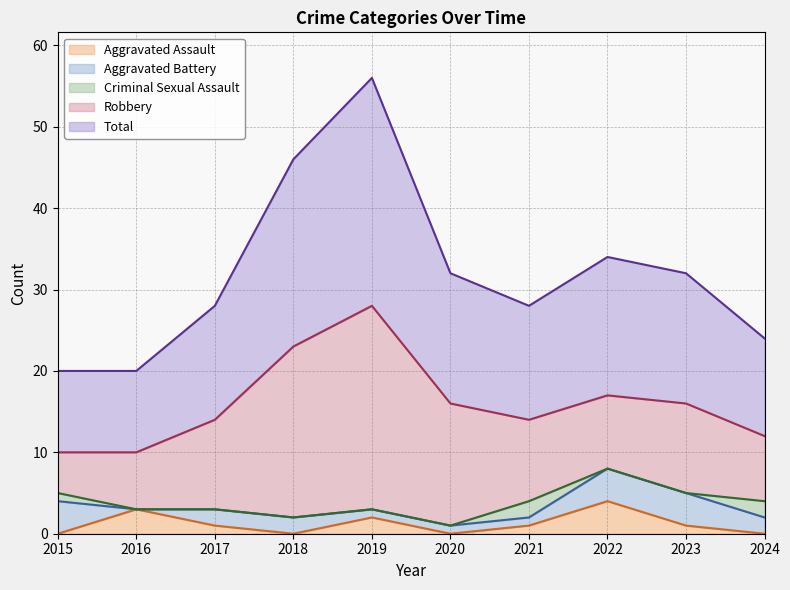

True or false: Criminal Sexual Assault has more than 2 points higher than both neighbors.

False